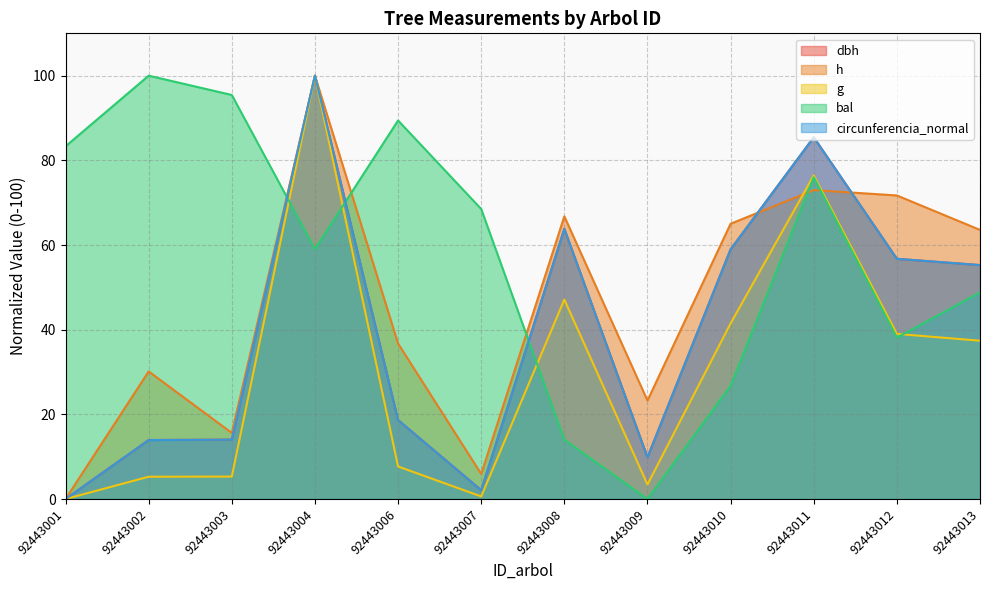

Where is the first local maximum for h?

92443002